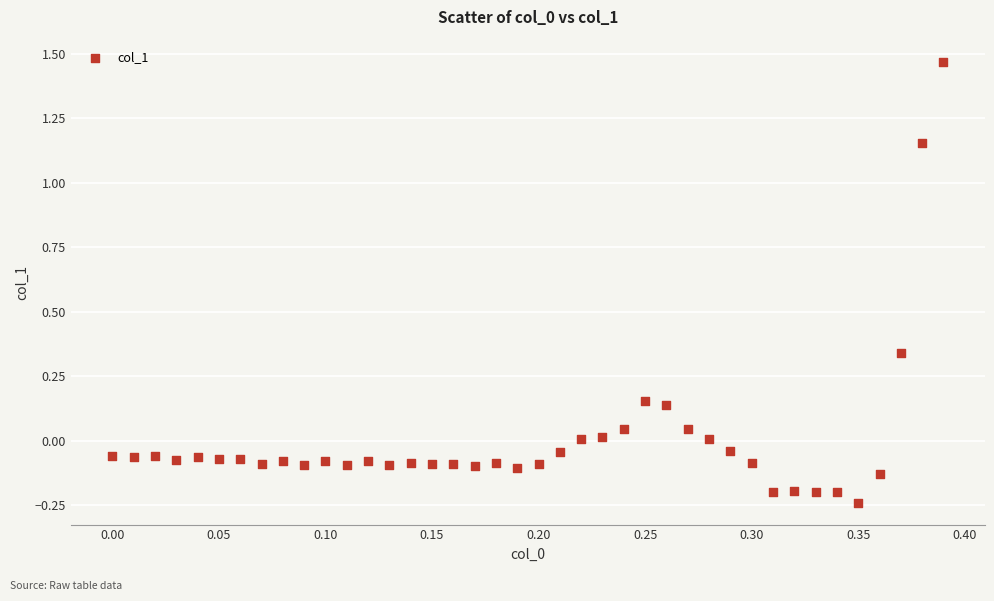

What is the range of X values (max minus min)?

0.4